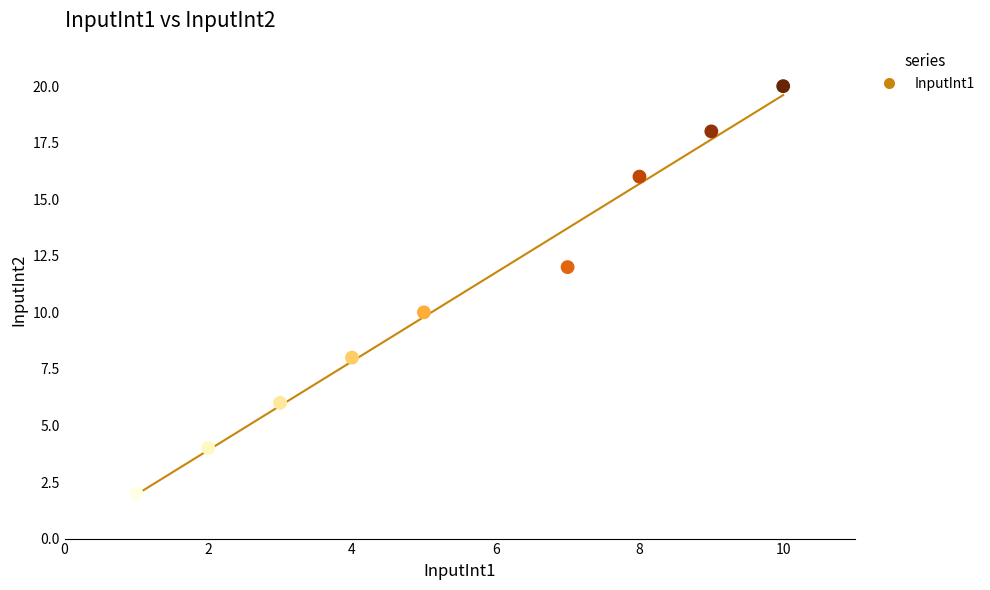

What is the average Y value?

11